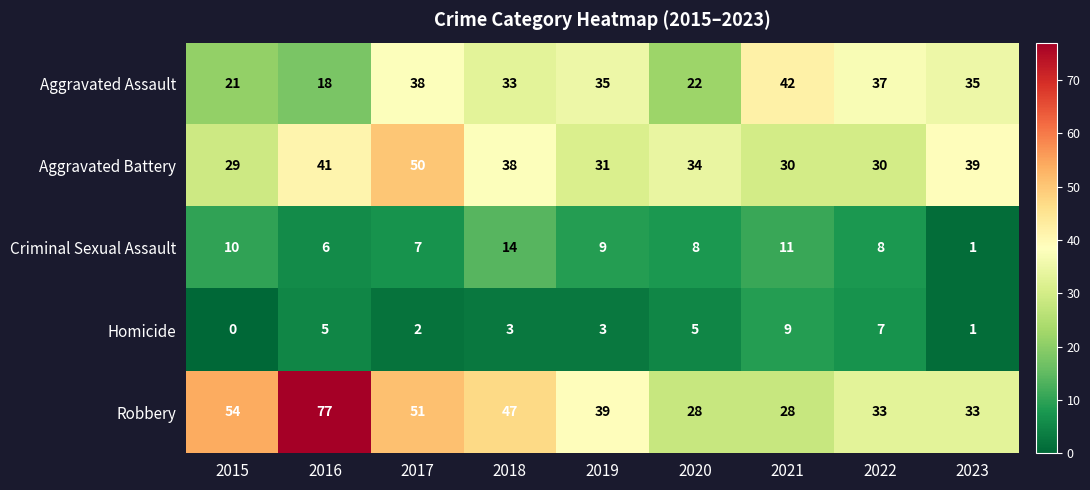

How many categories are shown in the chart?

9